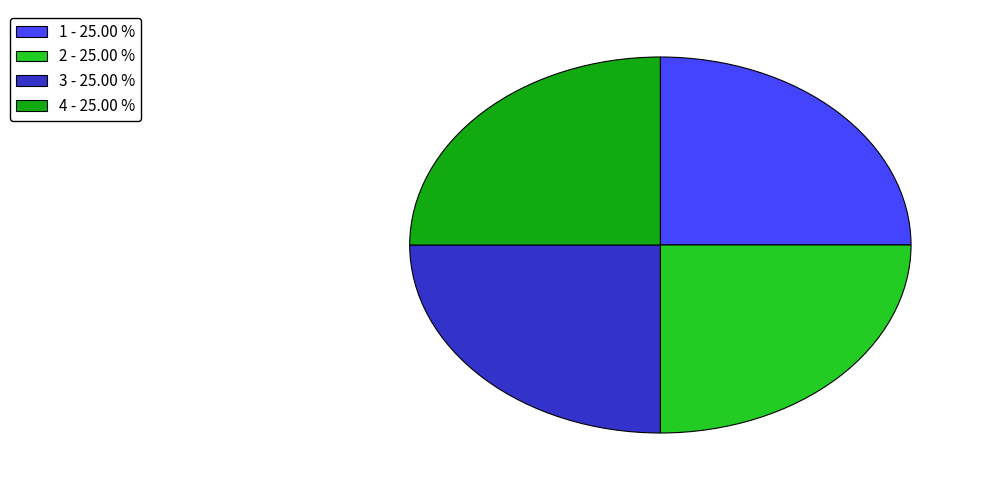

Is there a majority slice in this chart?

No